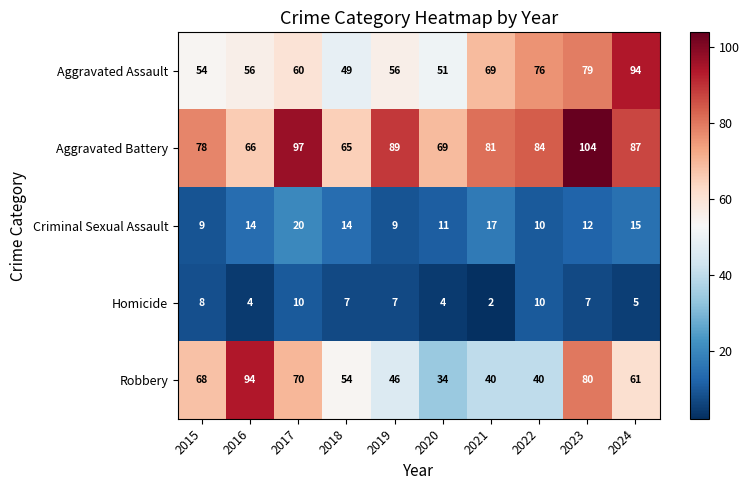

Which series has the widest spread of values?

Robbery